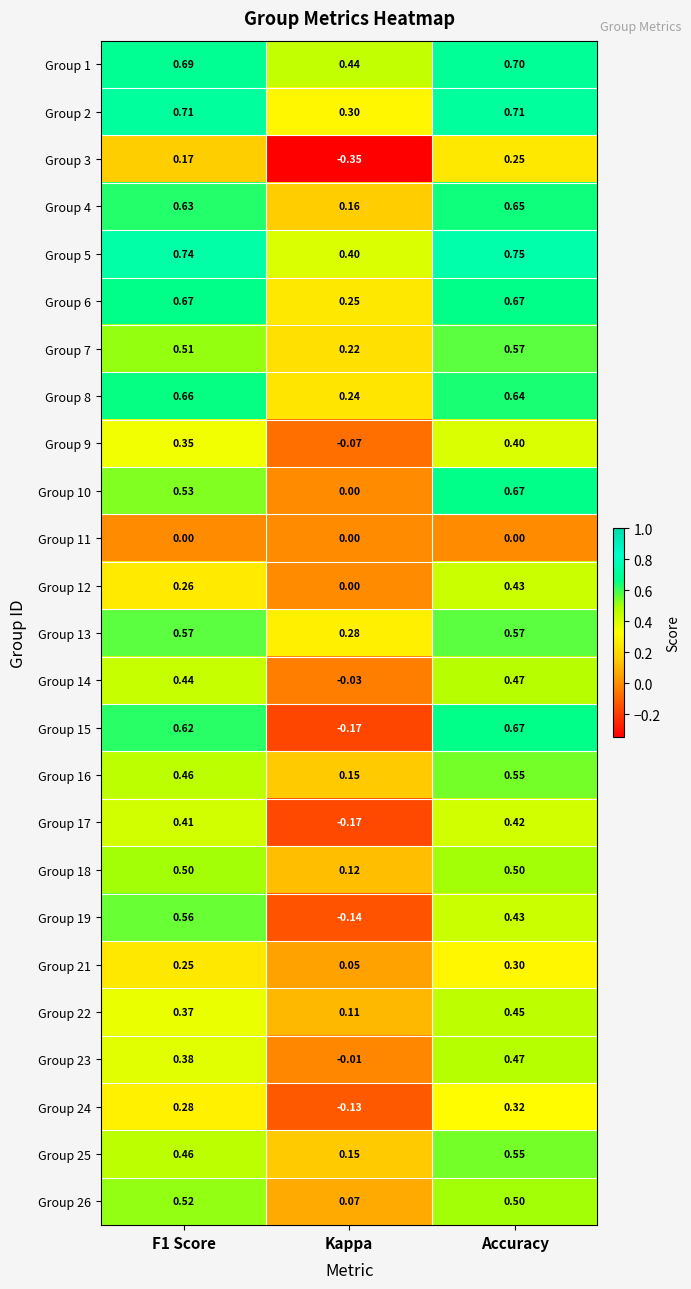

At which label does Group 16 reach its minimum?

Kappa